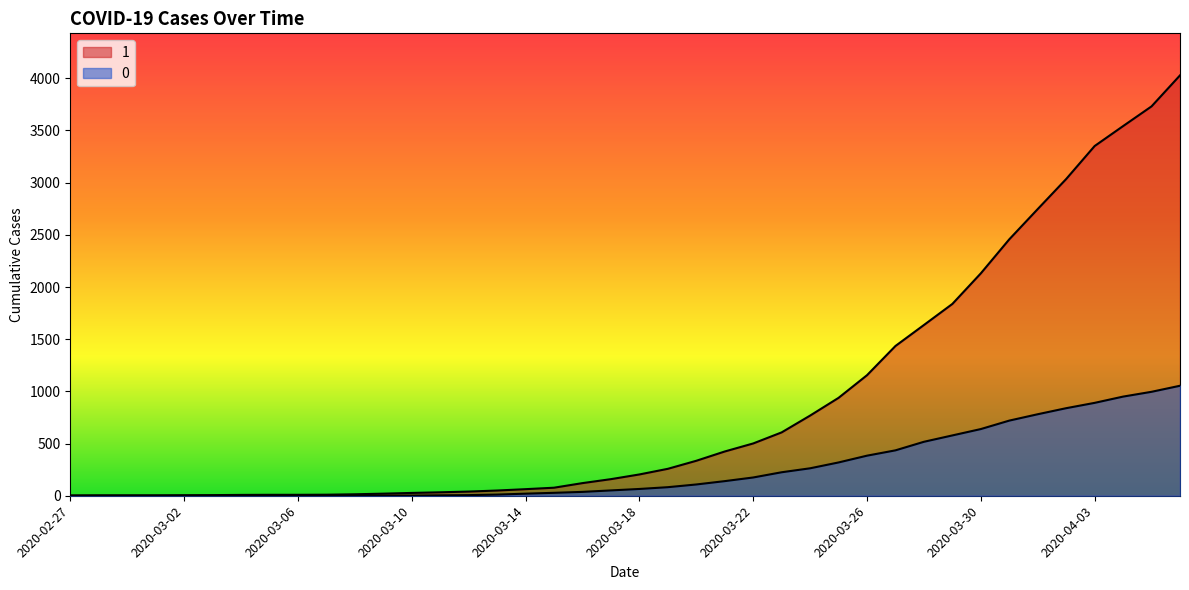

Which category has the highest value across all series?

2020-04-06